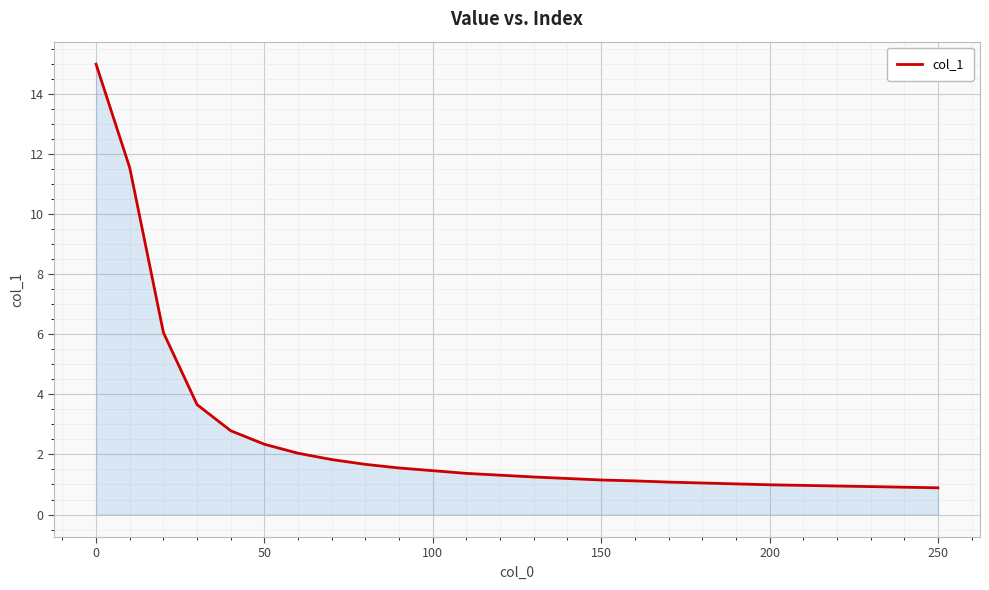

What is the smallest value displayed?

0.9